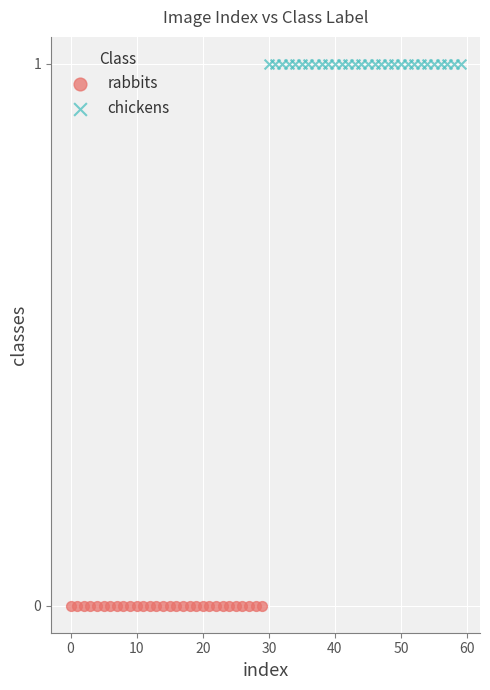

Which series contains the lowest Y value?

rabbits